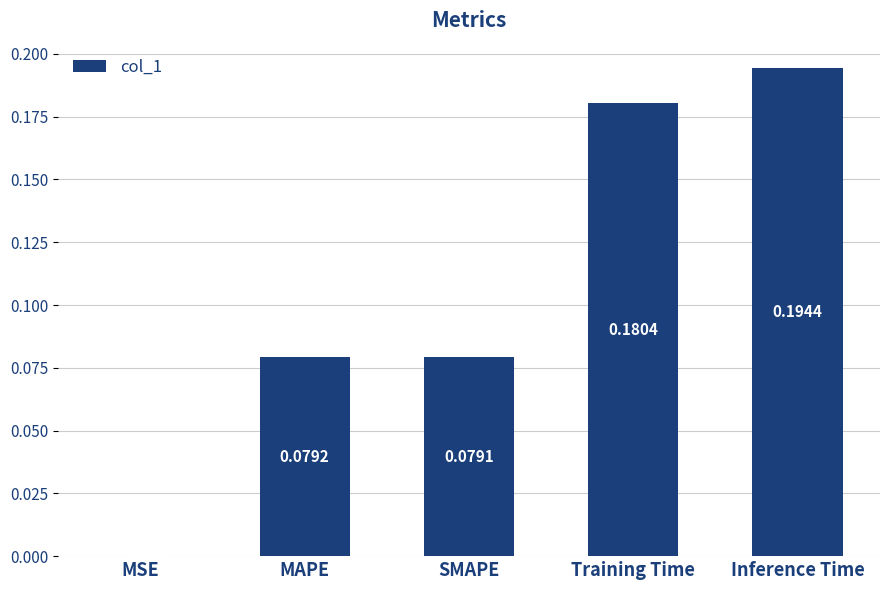

Where is the data nearest to the value 0?

MSE